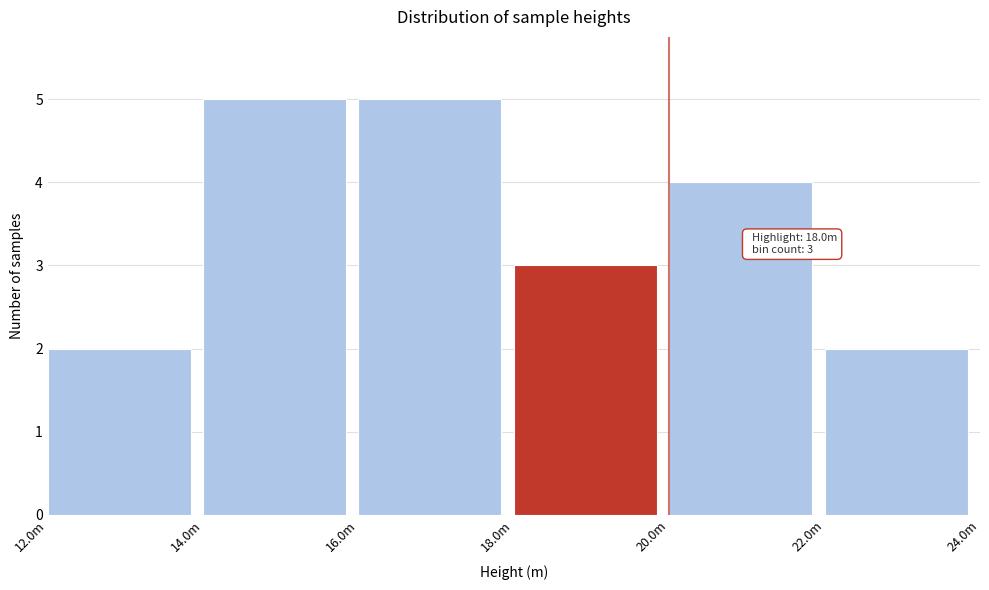

Reading right to left, list all the values displayed in this chart.

22.0m=2	20.0m=4	18.0m=3	16.0m=5	14.0m=5	12.0m=2